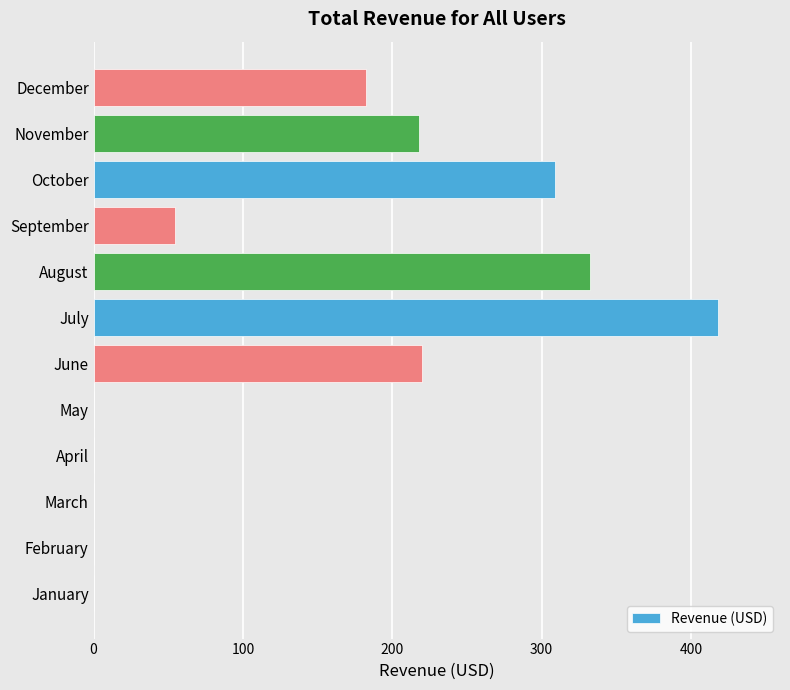

What is the average value?

144.5